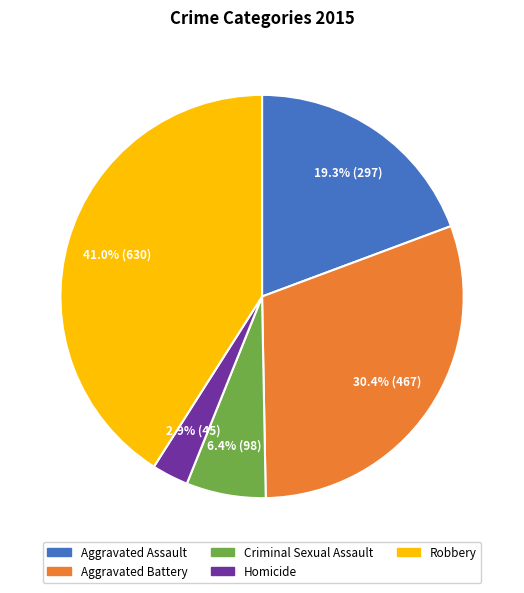

Count the number of slices in the pie.

5